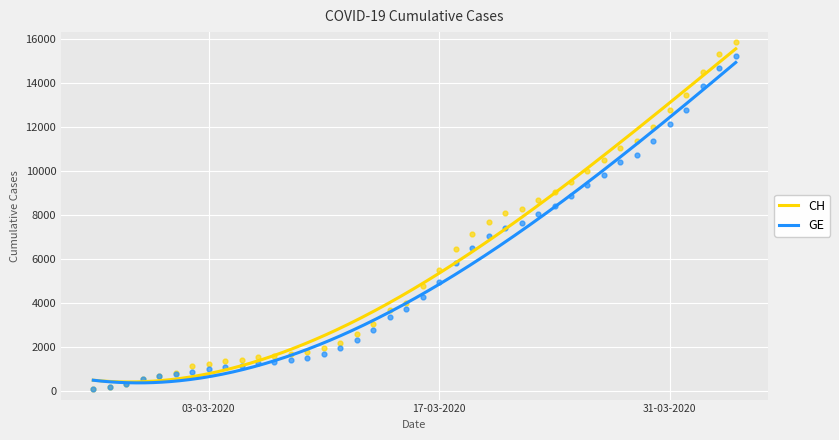

What is the minimum value for CH?

408.3